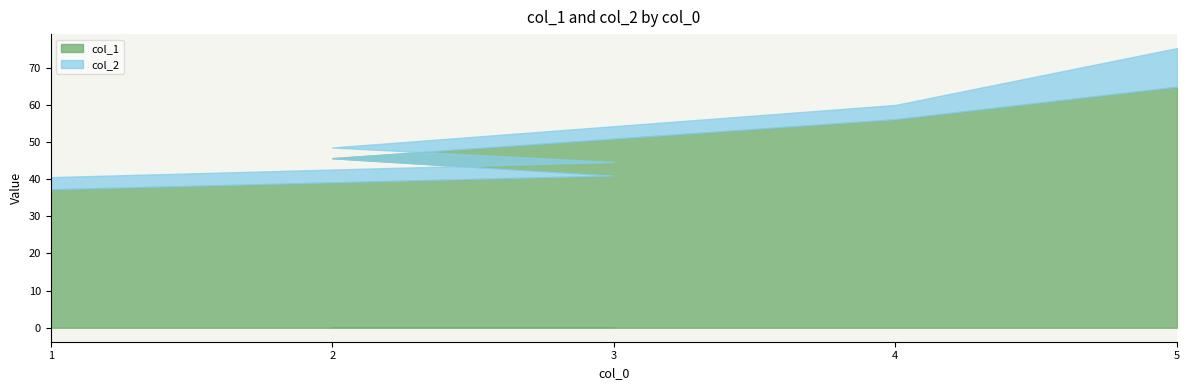

What is the approximate value of col_1 at 3?

41.0